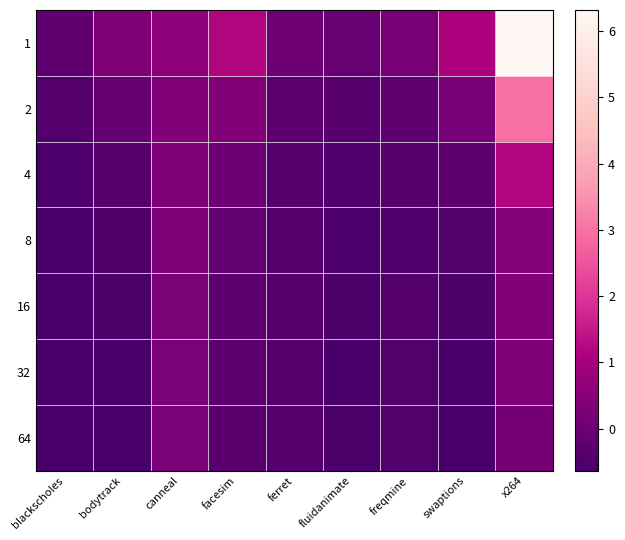

List the series in order of their peak value, lowest first.

64, 32, 16, 8, 4, 2, 1